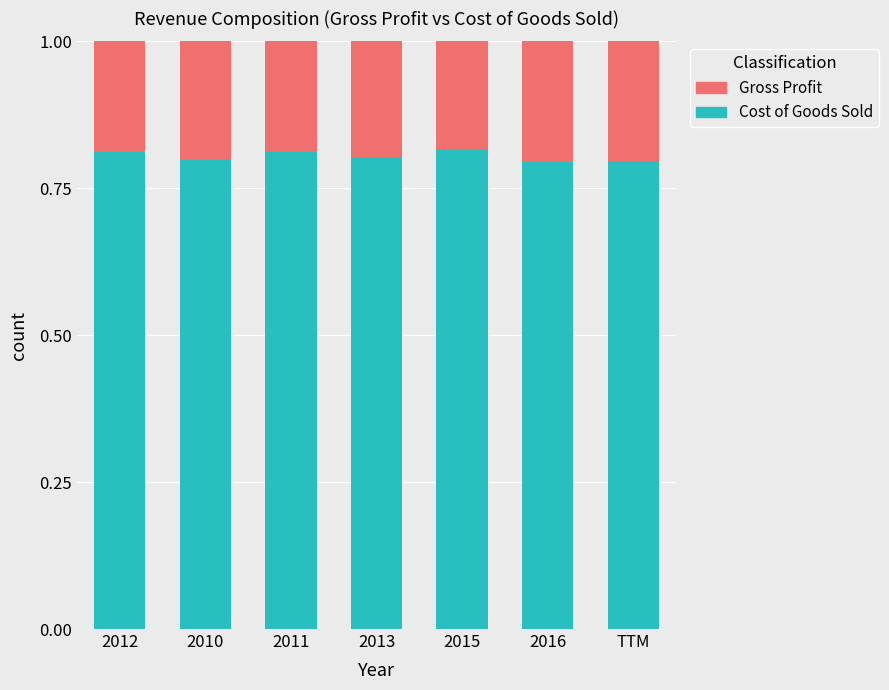

Is it true that Cost of Goods Sold equals 0.8 at 2016?

True